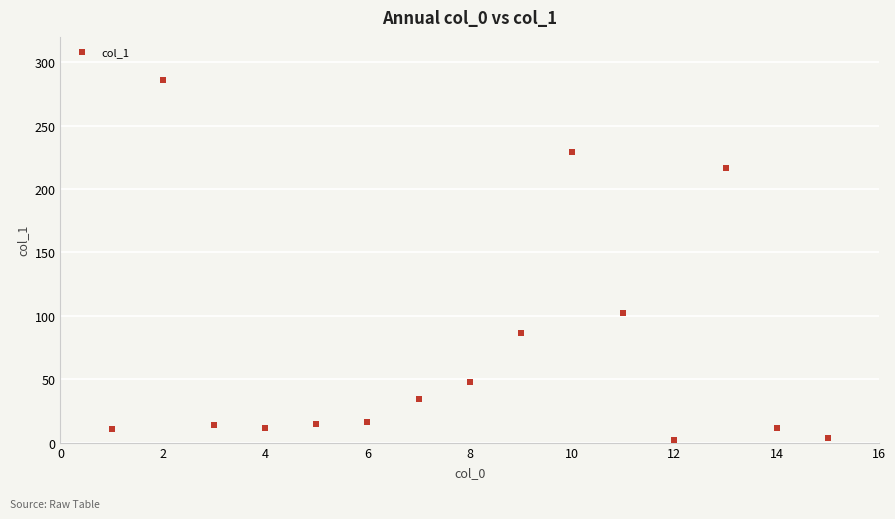

What Y value in the scatter plot is closest to 144?

102.4